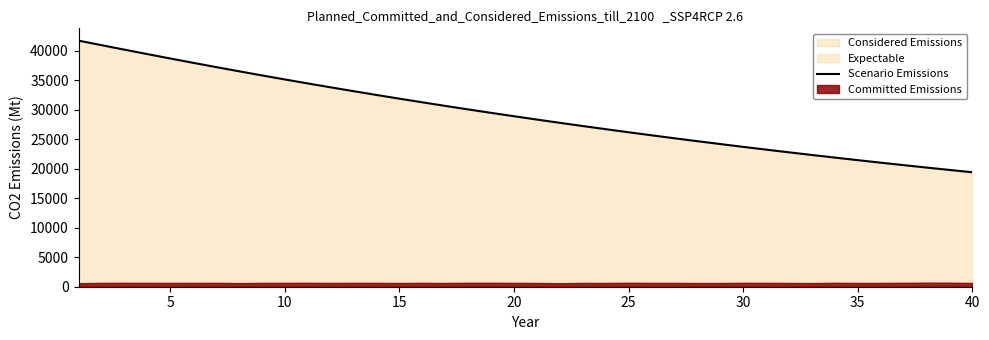

What is the average value?

29311.4